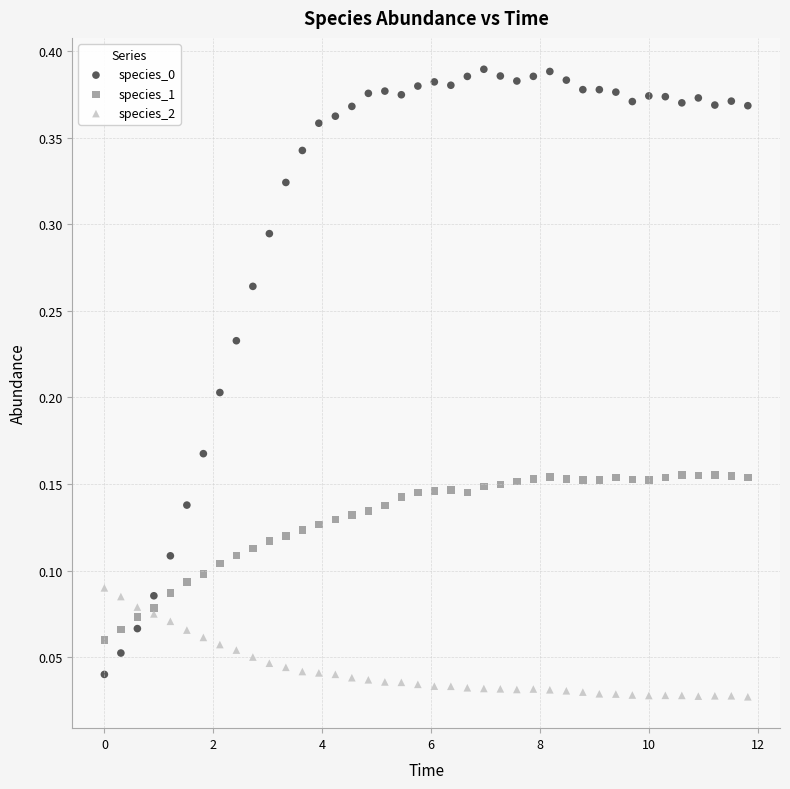

What is the X range (max minus min) for the scatter plot?

11.8